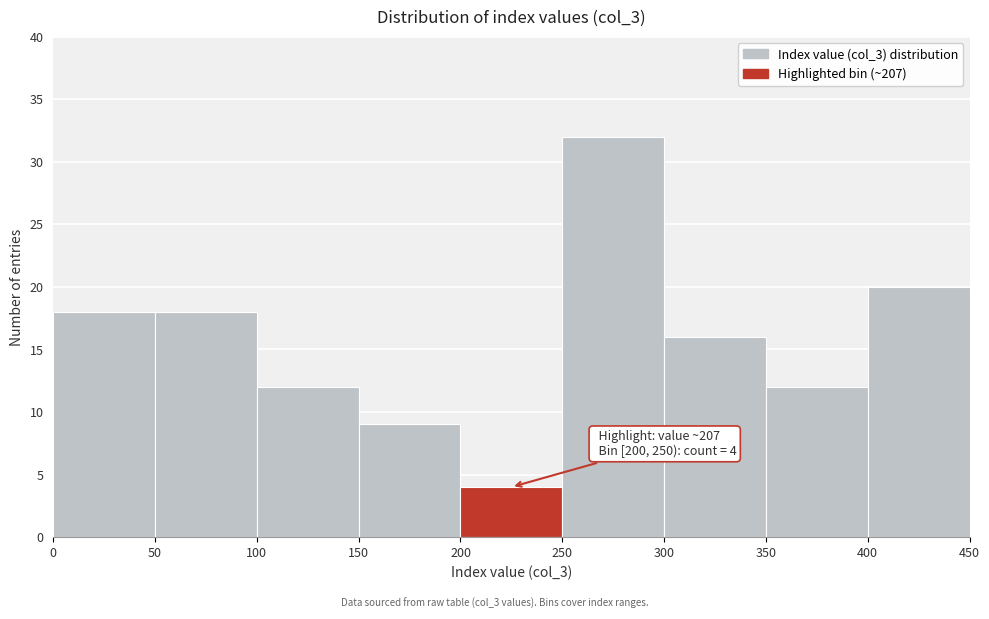

Over which range of the x-axis is the bar tallest?

250 to 300